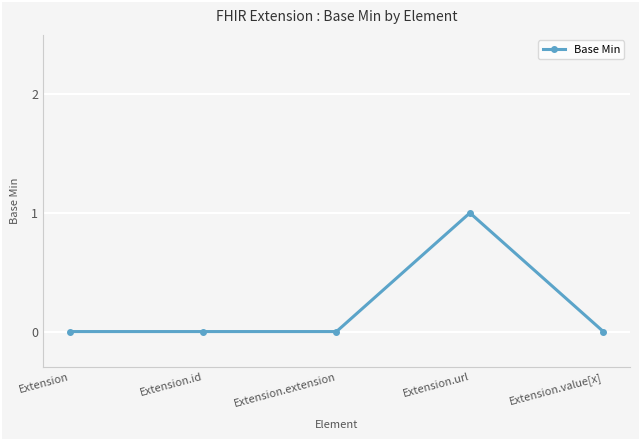

At which category does the chart reach its peak across all series?

Extension.url